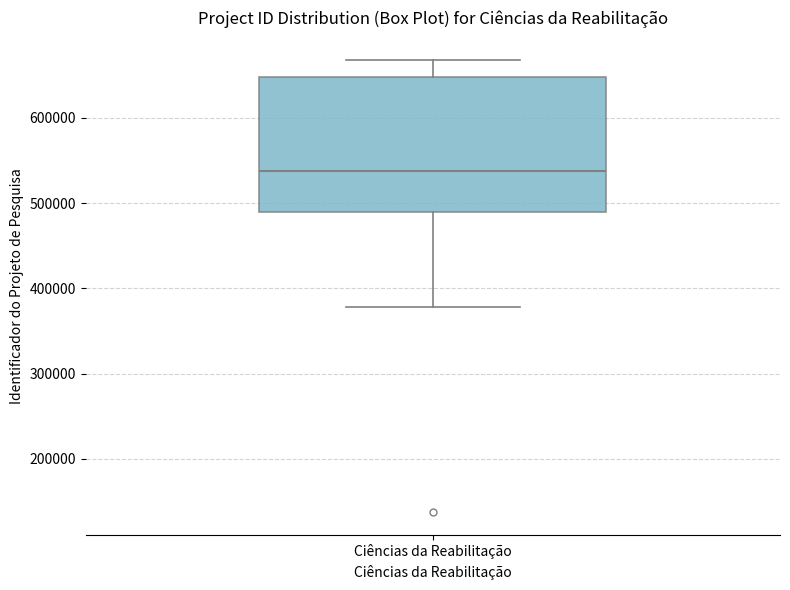

Transcribe this box plot: give where the median line is, the range the box spans, and where the two whiskers end, as read against the y-axis. The values are not printed on the chart, so give them approximately, as read against the axis.

median 540000, box 490000 to 650000, whiskers 380000 to 670000